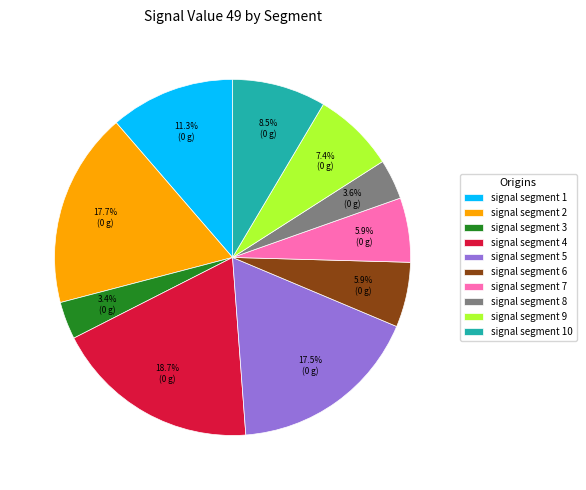

Which slice is the largest?

signal segment 4